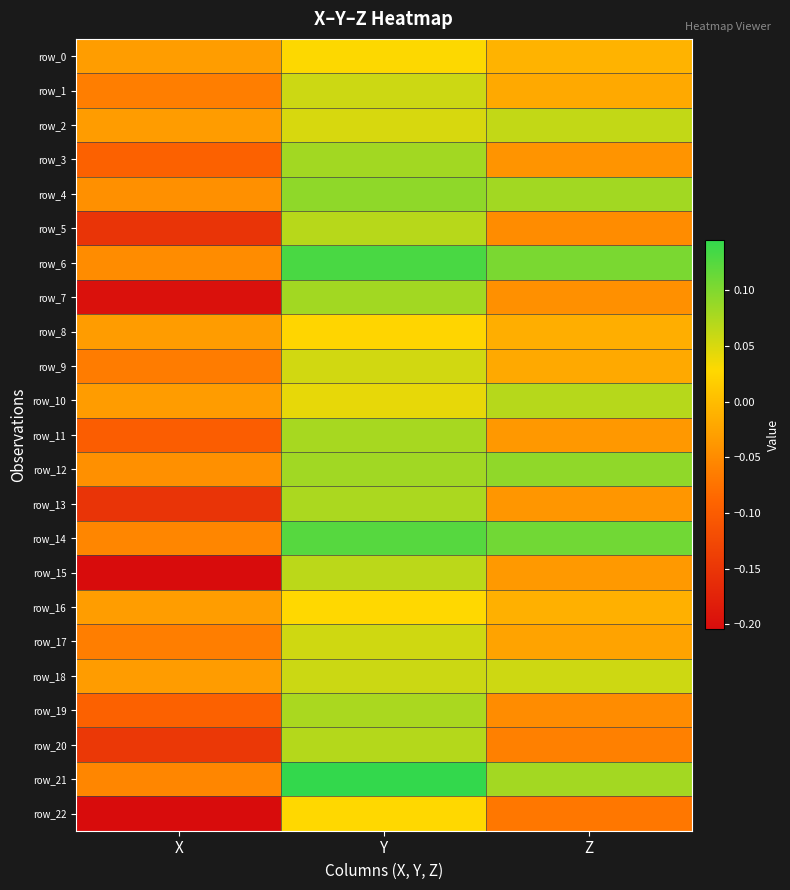

Reading left to right, extract all data points from this chart.

row_0: X=-0.0	Y=0.0	Z=-0.0
row_1: X=-0.1	Y=0.1	Z=-0.0
row_2: X=-0.0	Y=0.1	Z=0.1
row_3: X=-0.1	Y=0.1	Z=-0.0
row_4: X=-0.0	Y=0.1	Z=0.1
row_5: X=-0.2	Y=0.1	Z=-0.0
row_6: X=-0.0	Y=0.1	Z=0.1
row_7: X=-0.2	Y=0.1	Z=-0.0
row_8: X=-0.0	Y=0.0	Z=-0.0
row_9: X=-0.1	Y=0.1	Z=-0.0
row_10: X=-0.0	Y=0.0	Z=0.1
row_11: X=-0.1	Y=0.1	Z=-0.0
row_12: X=-0.0	Y=0.1	Z=0.1
row_13: X=-0.2	Y=0.1	Z=-0.0
row_14: X=-0.1	Y=0.1	Z=0.1
row_15: X=-0.2	Y=0.1	Z=-0.0
row_16: X=-0.0	Y=0.0	Z=-0.0
row_17: X=-0.1	Y=0.1	Z=-0.0
row_18: X=-0.0	Y=0.1	Z=0.1
row_19: X=-0.1	Y=0.1	Z=-0.0
row_20: X=-0.1	Y=0.1	Z=-0.1
row_21: X=-0.1	Y=0.1	Z=0.1
row_22: X=-0.2	Y=0.0	Z=-0.1